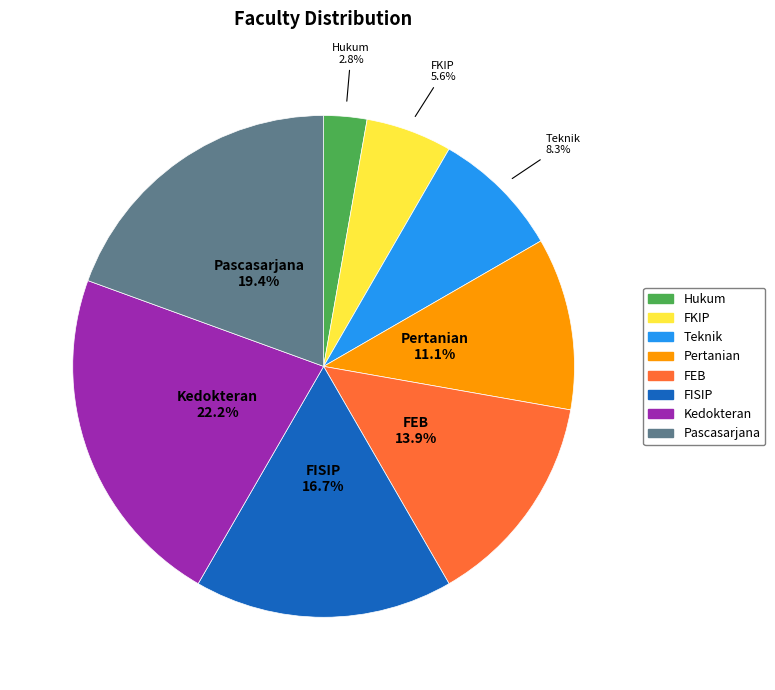

Which category has the biggest portion of the pie?

Kedokteran